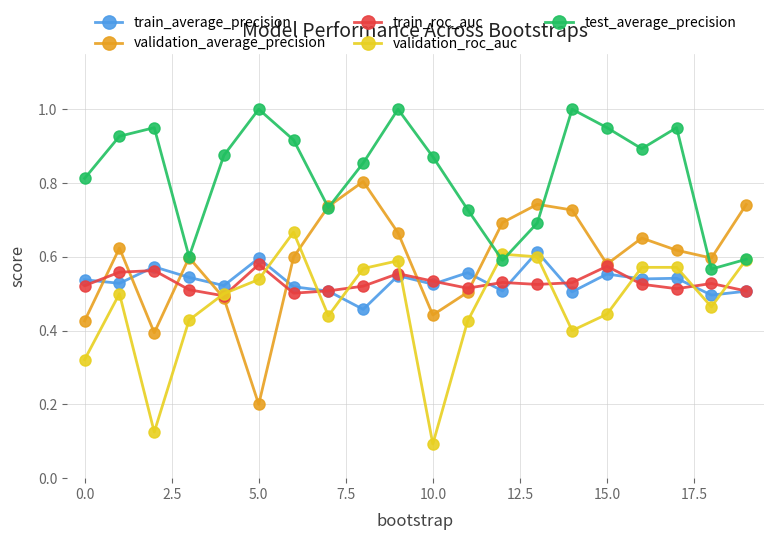

In validation_average_precision, how many points are higher than both neighbors (excluding endpoints)?

5